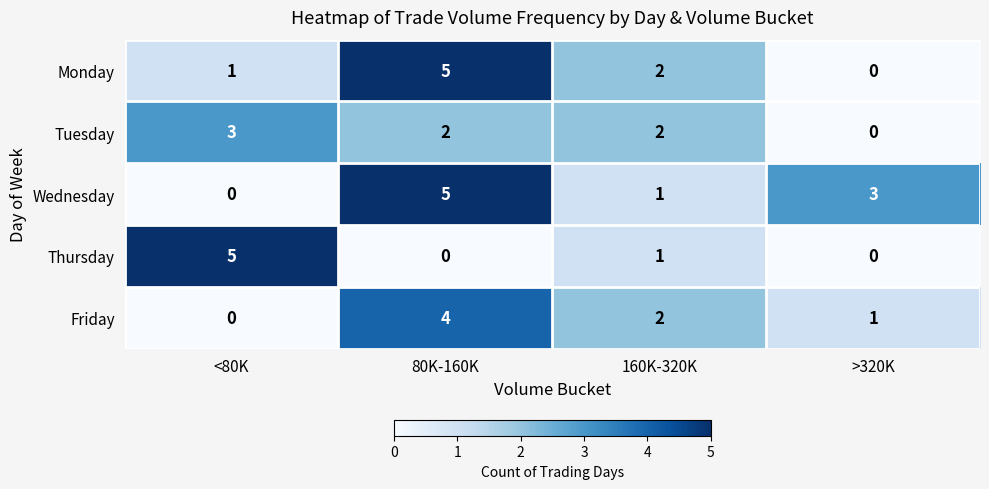

Which series has the largest total across all categories?

Wednesday